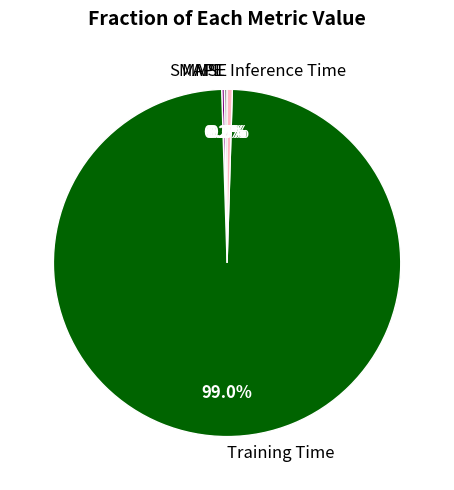

Combined, do Inference Time and Training Time account for over 50%?

Yes